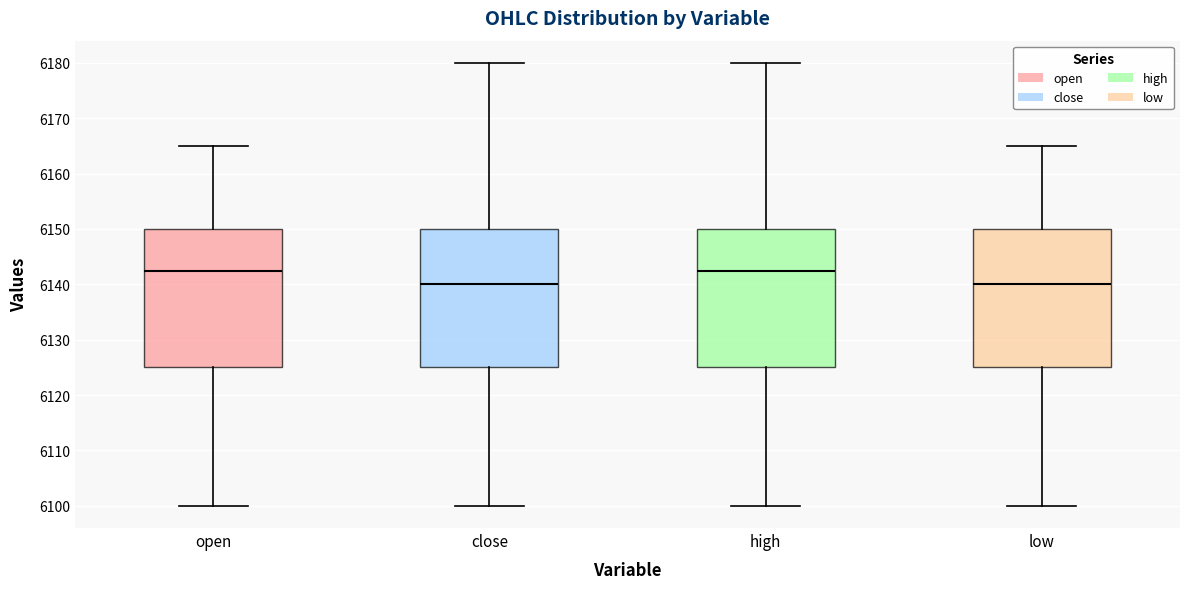

Reading left to right, read every box against the y-axis: the position of its median line, the range the box covers, and the ends of its whiskers. The values are not printed on the chart, so give them approximately, as read against the axis.

open: median 6143, box 6125 to 6150, whiskers 6100 to 6165
close: median 6140, box 6125 to 6150, whiskers 6100 to 6180
high: median 6143, box 6125 to 6150, whiskers 6100 to 6180
low: median 6140, box 6125 to 6150, whiskers 6100 to 6165